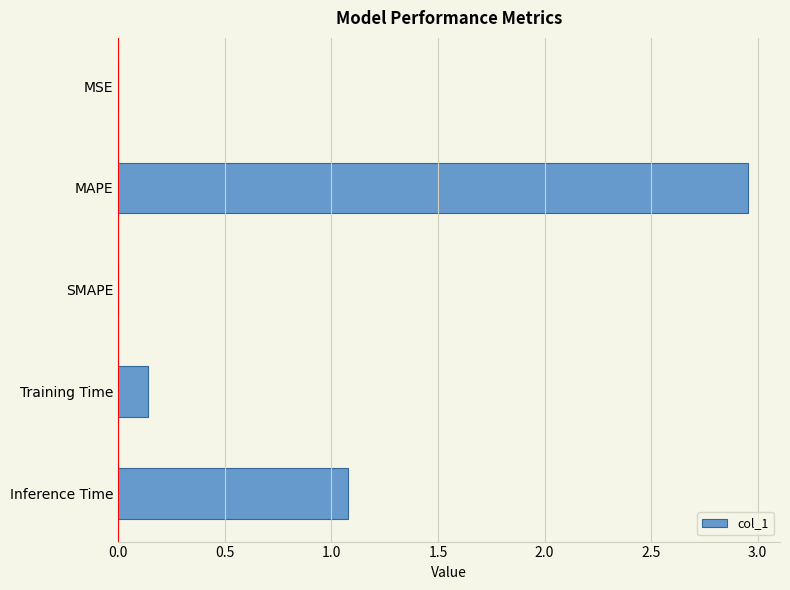

The chart shows a value of 0.0 at MSE. True or false?

True